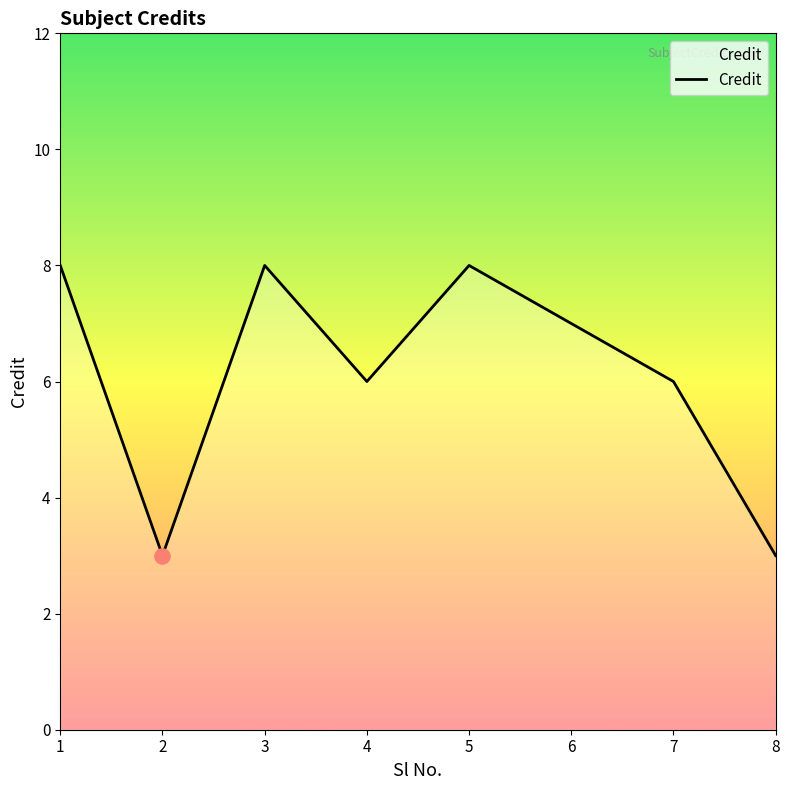

Between 1 and 8, which is larger?

1